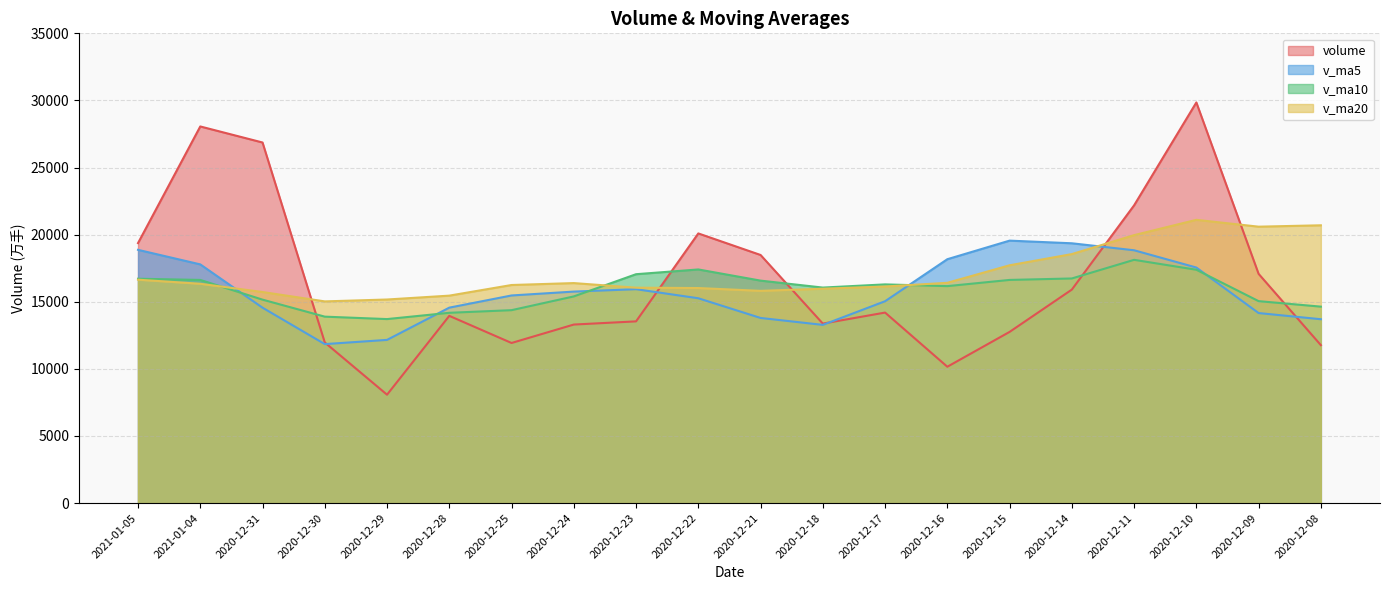

Which series has the largest range (max minus min)?

volume